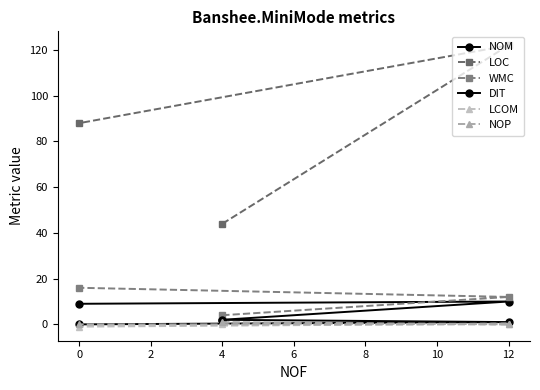

At how many categories does at least one series exceed 95?

1